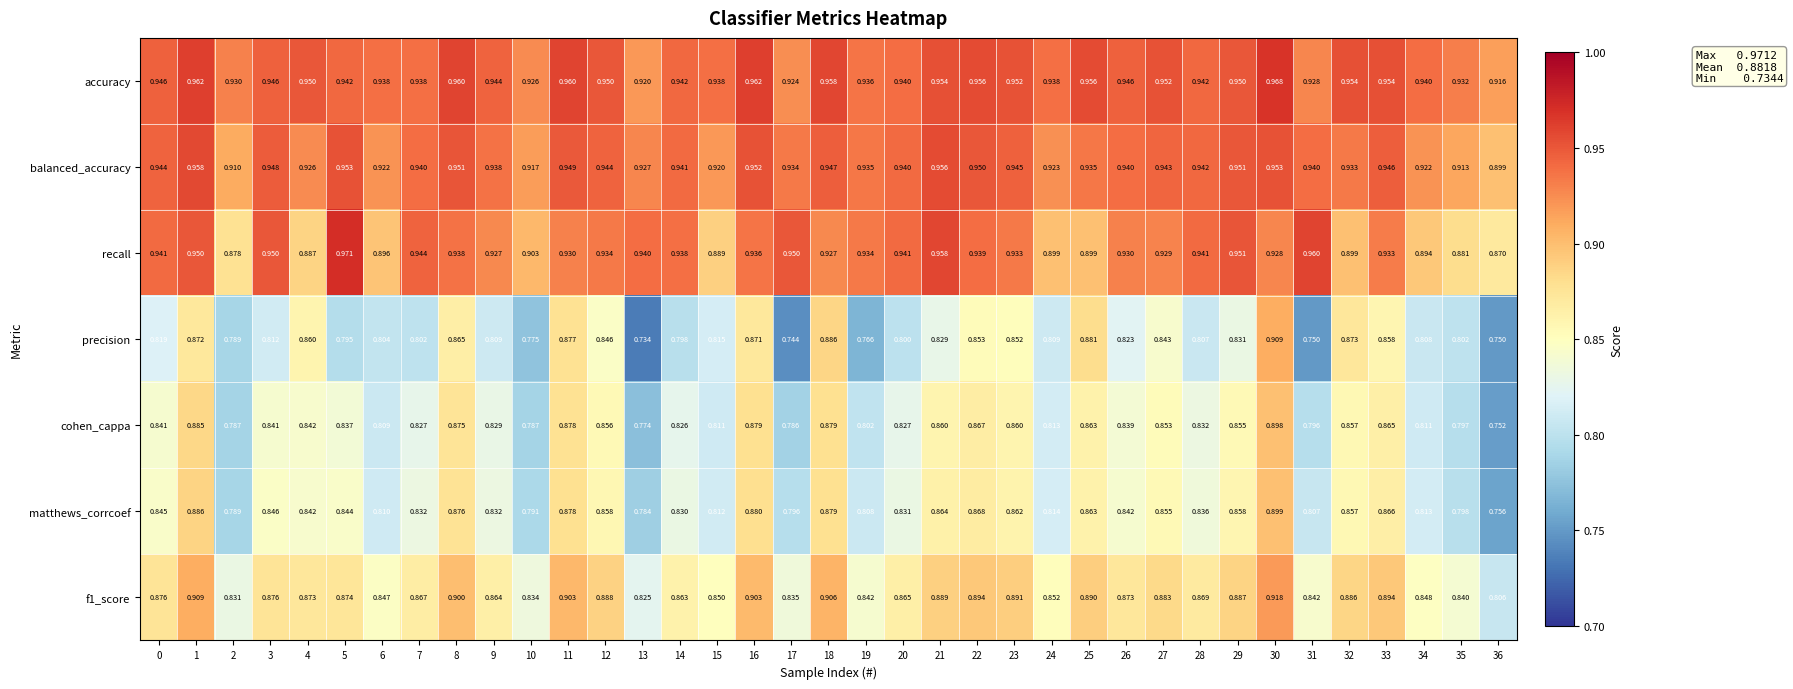

Between 21 and 31, which series saw the biggest shift?

precision